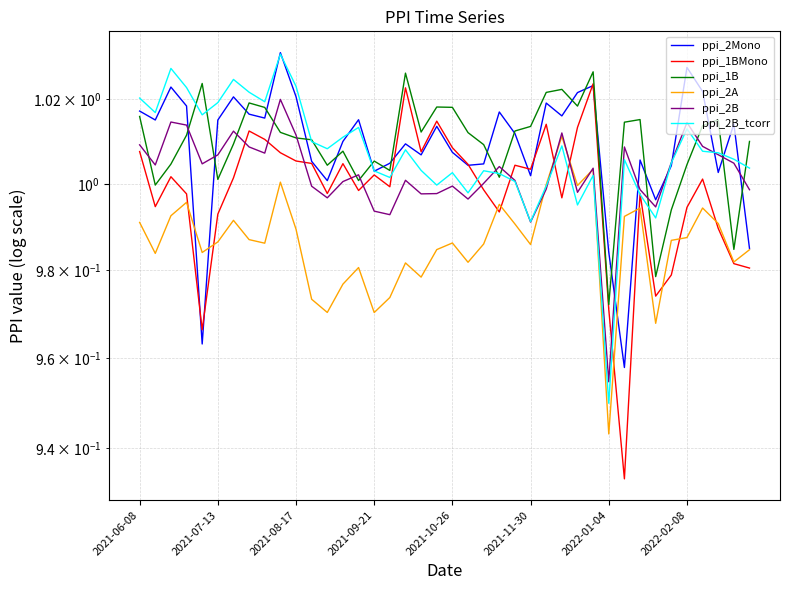

What is the smallest value displayed?

0.9